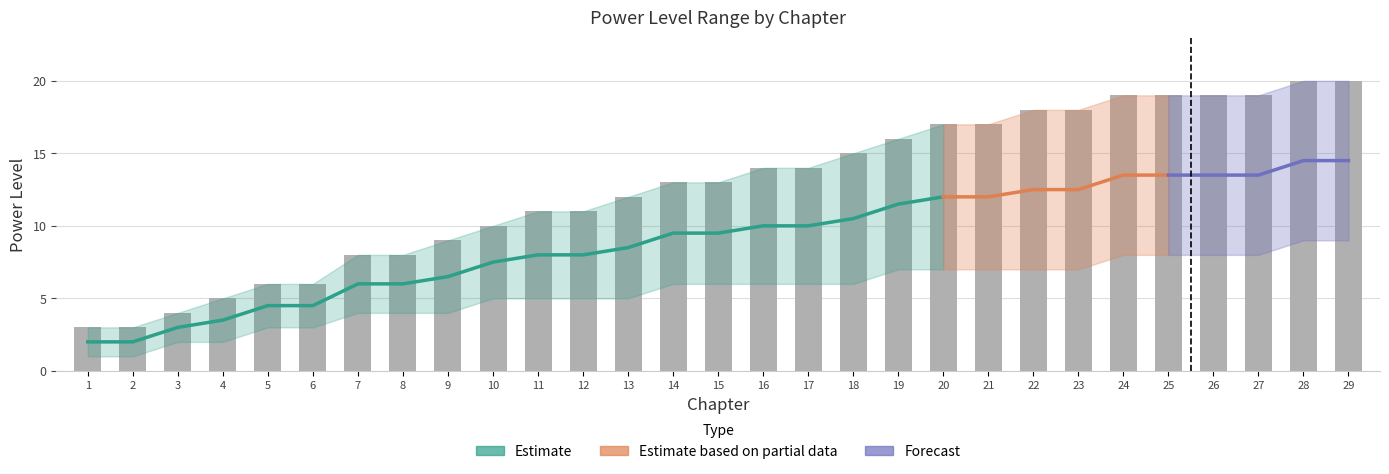

Where does the data first go above 13?

16